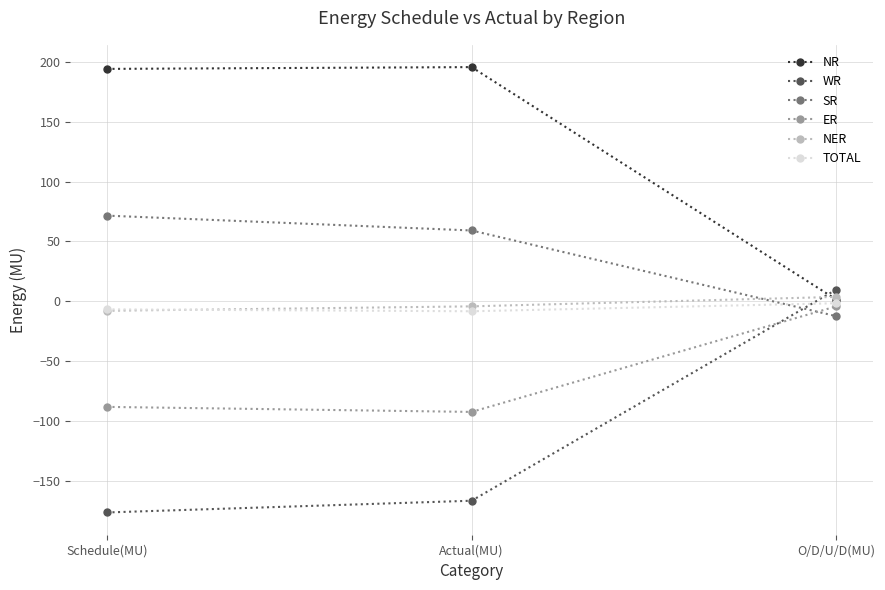

What is the total value across all series at O/D/U/D(MU)?

-3.2